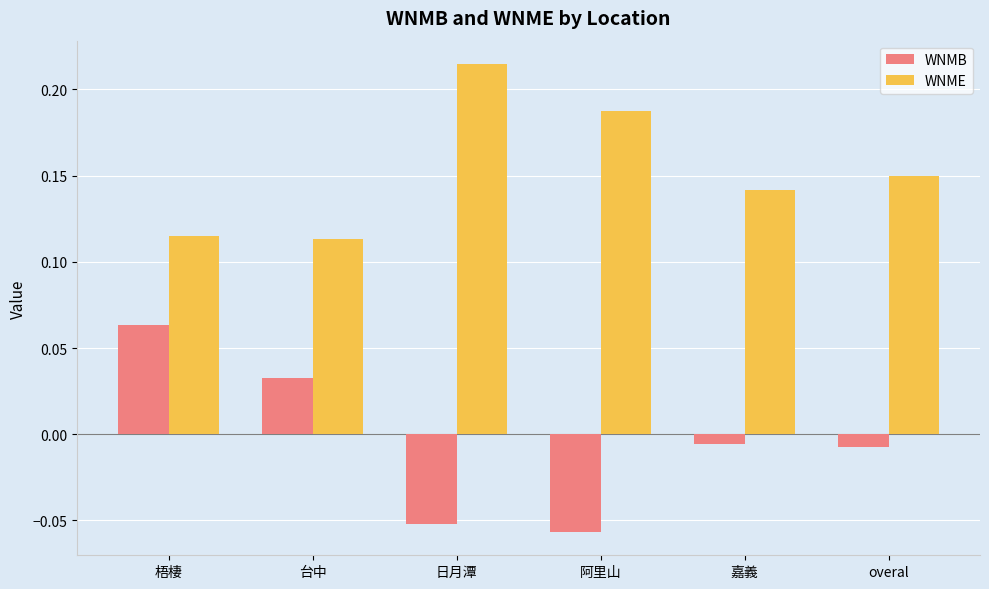

Which series has the largest range (max minus min)?

WNMB